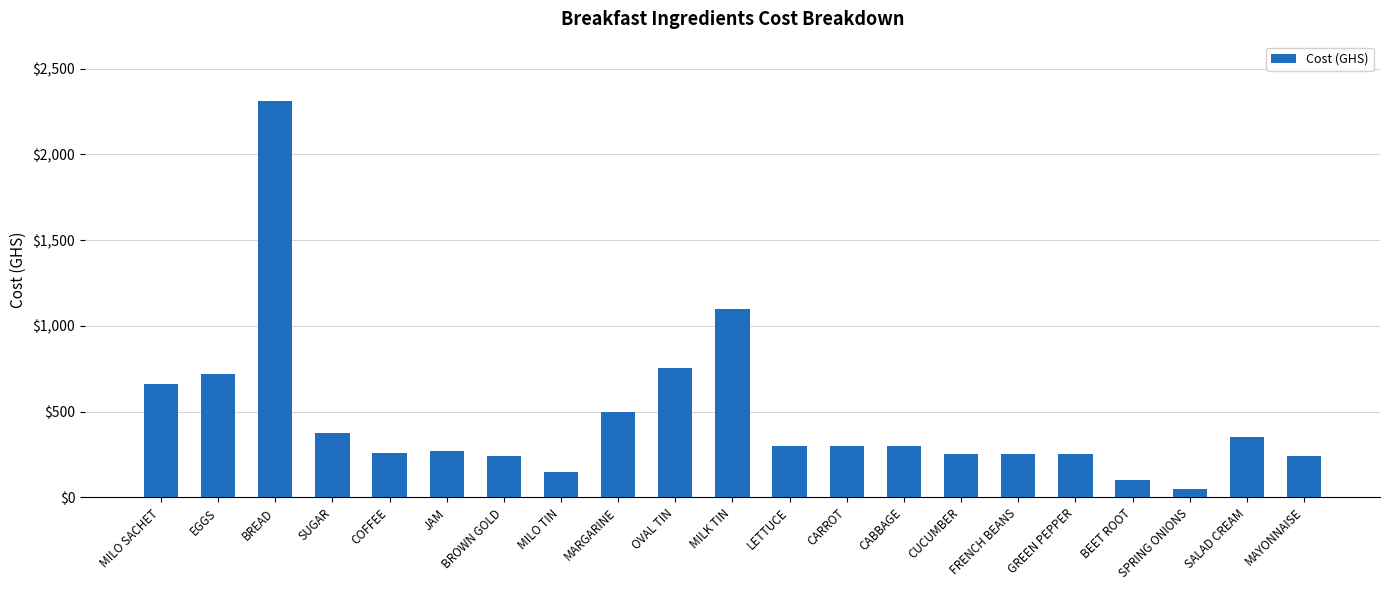

How many values are below 300?

10